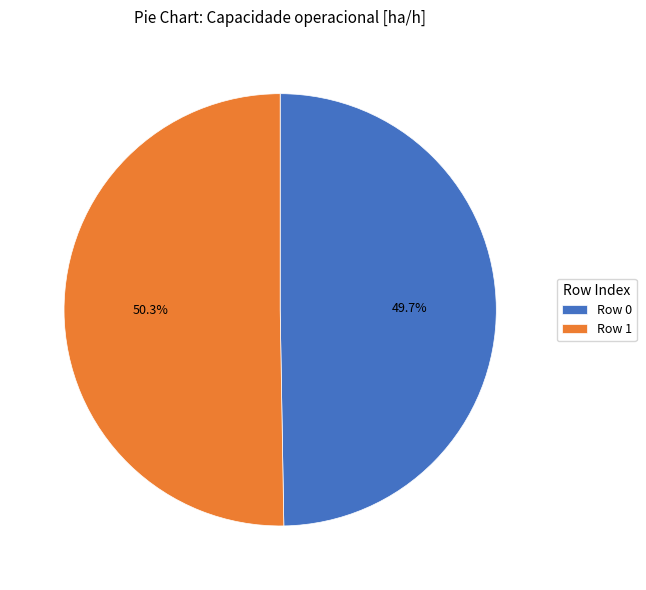

Count the number of slices in the pie.

2